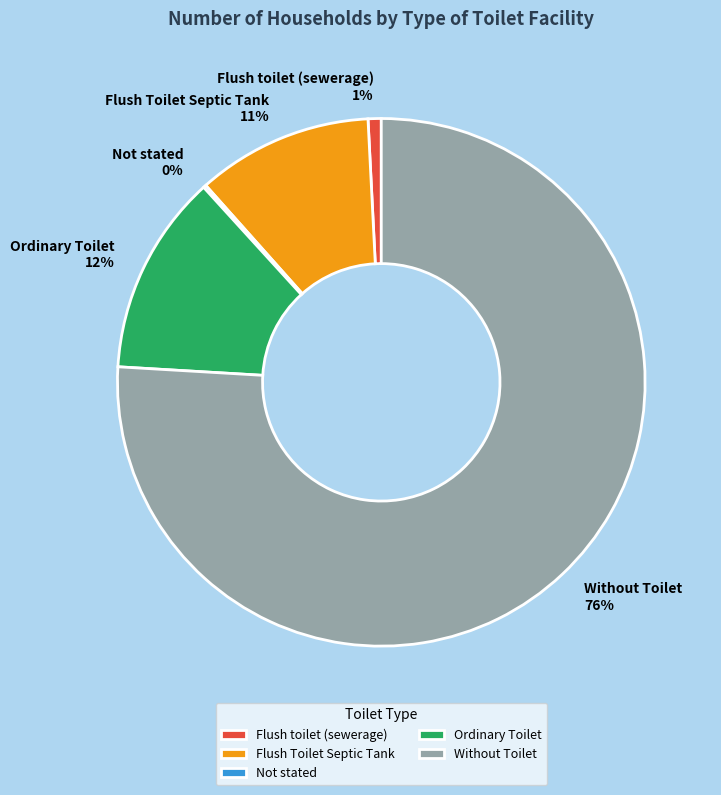

What is the largest slice in the pie chart?

Without Toilet